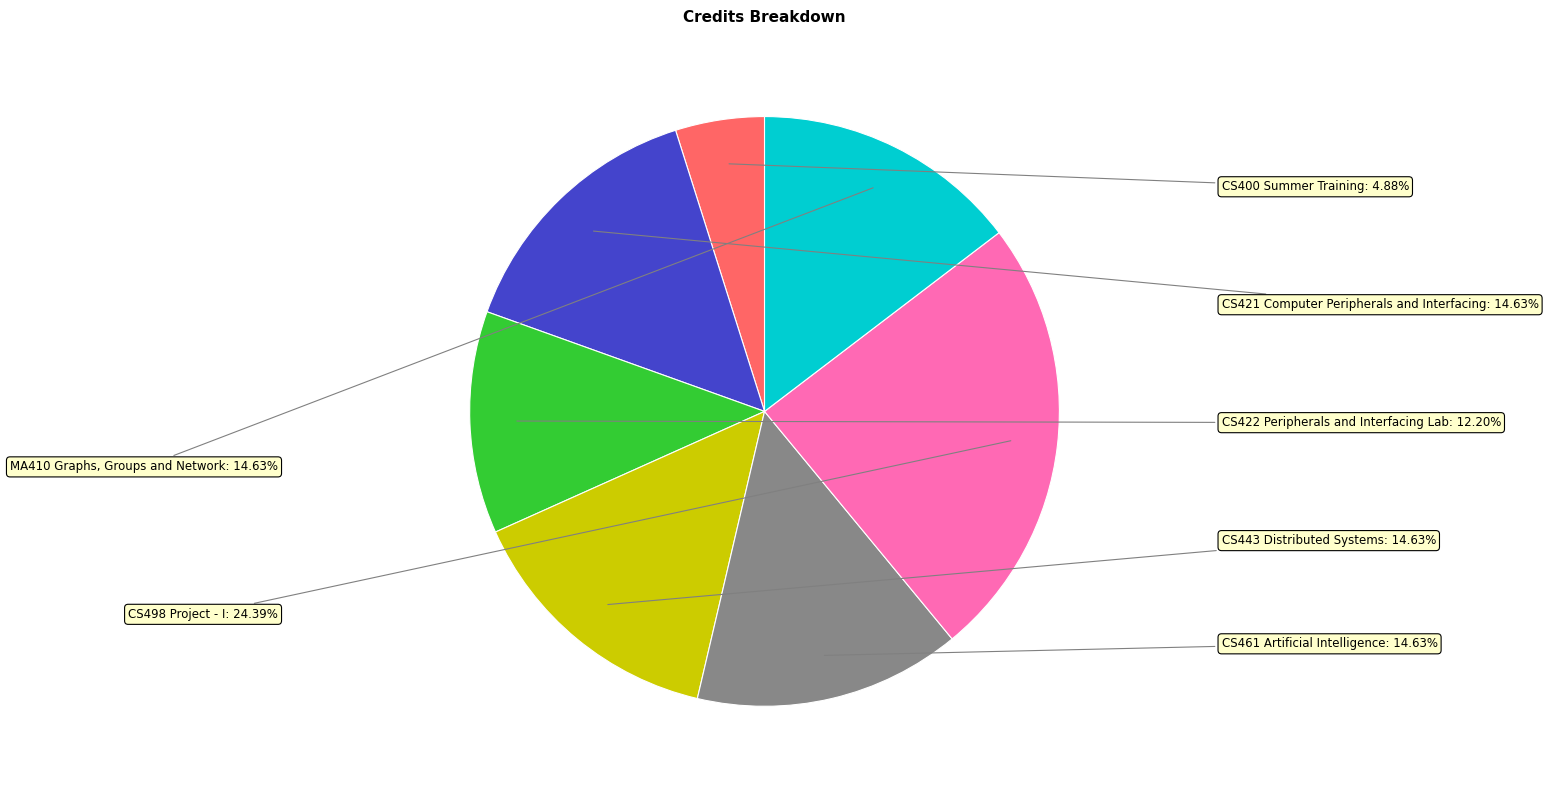

Does any single category account for the majority?

No